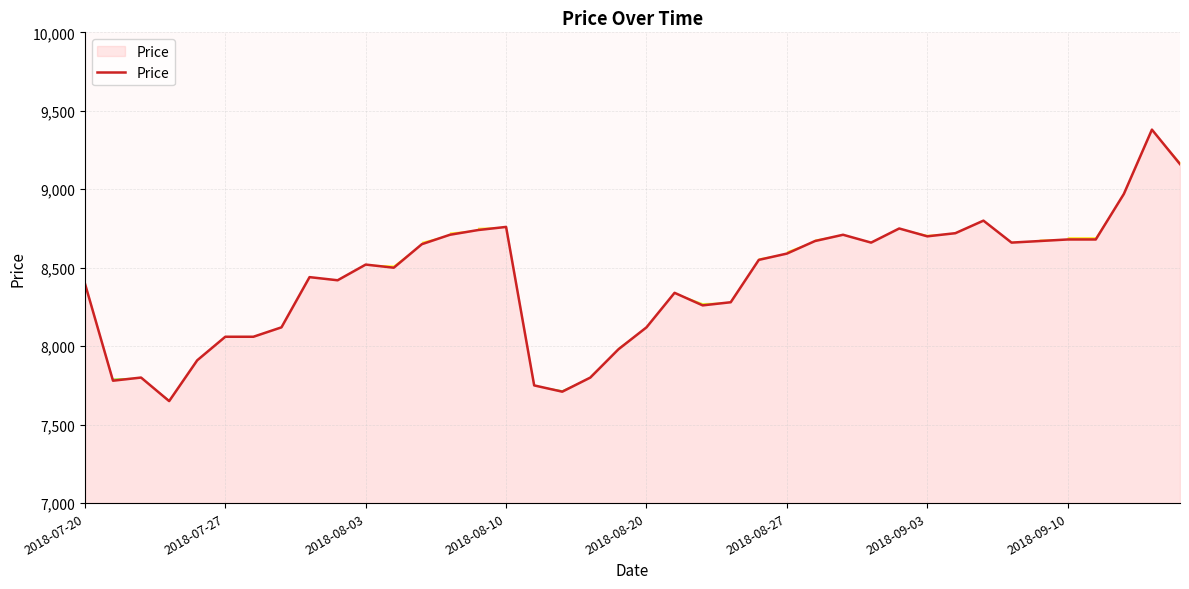

What is the minimum value for Price?

7650